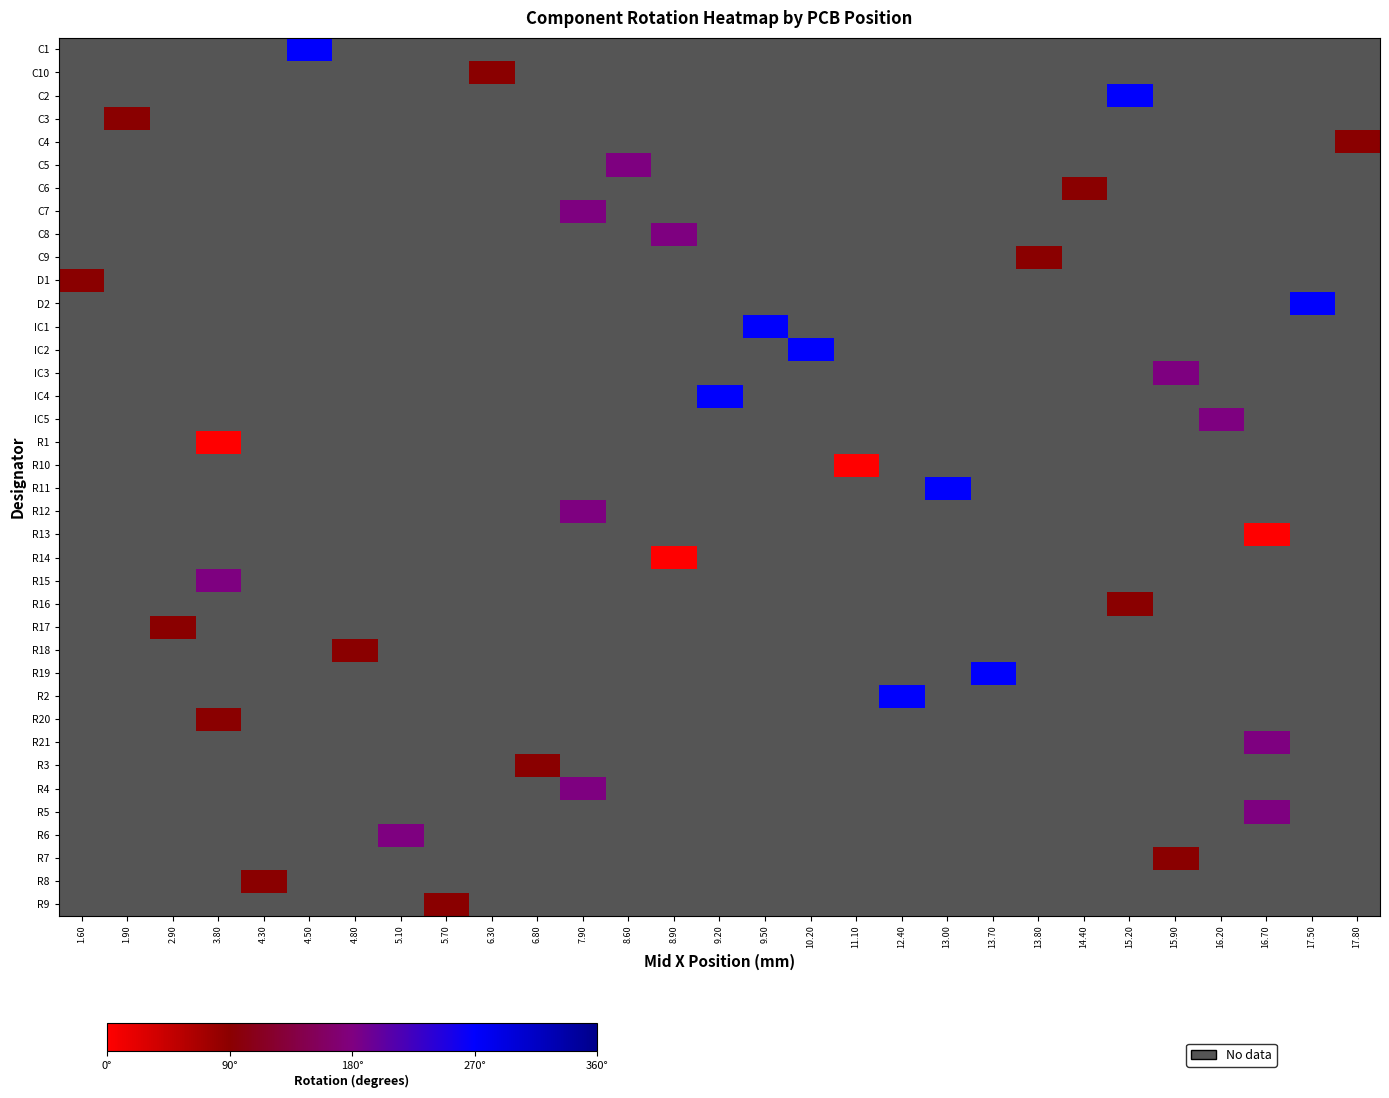

How many categories are shown in the chart?

29